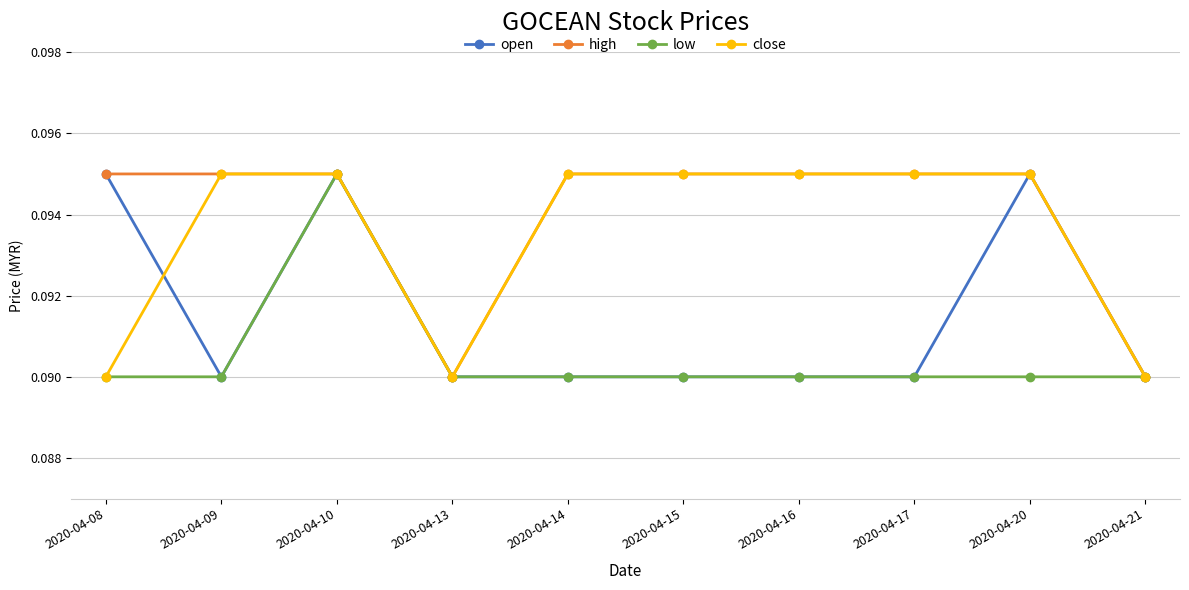

Is it true that low equals 0.0 at 2020-04-14?

False